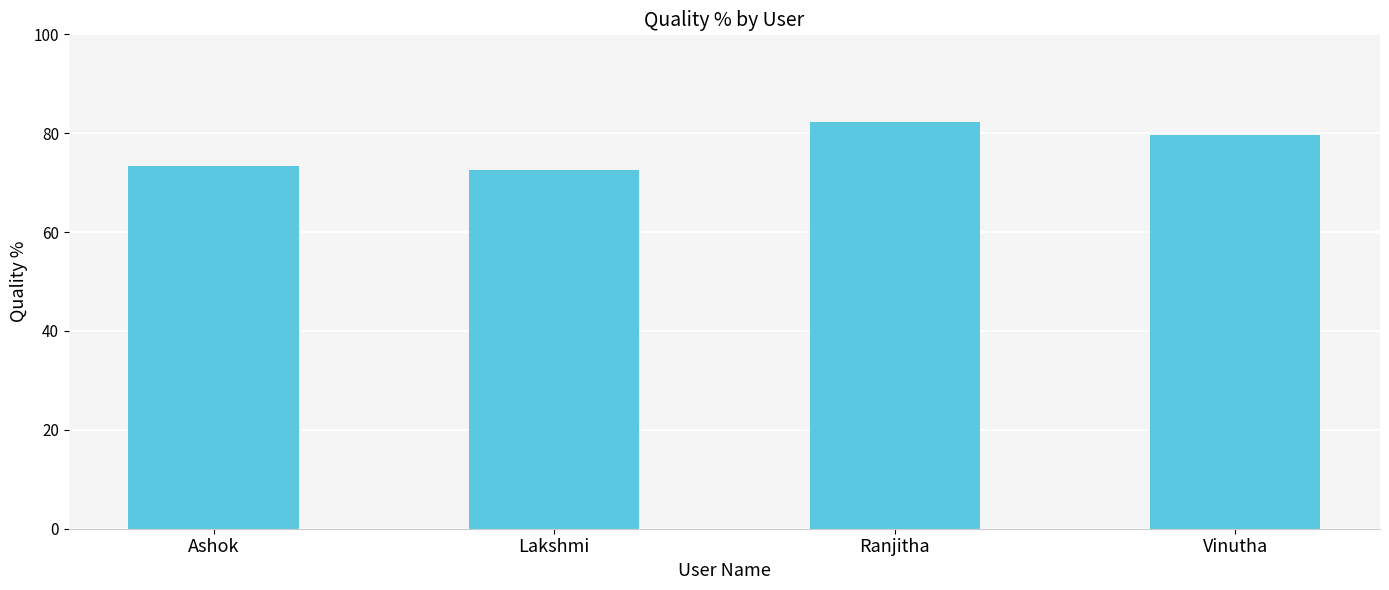

How many categories are shown in the chart?

4